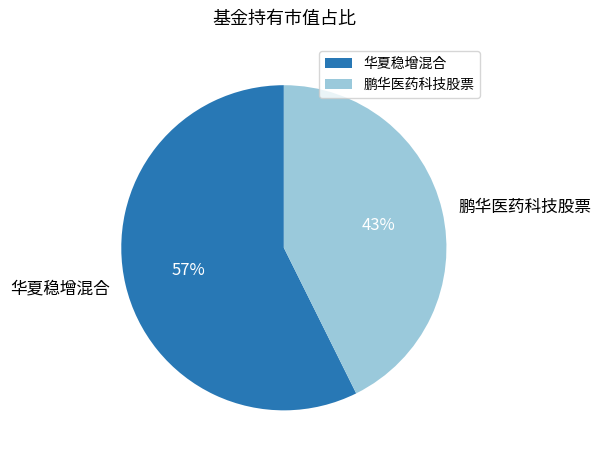

Between 鹏华医药科技股票 and 华夏稳增混合, which is larger?

华夏稳增混合